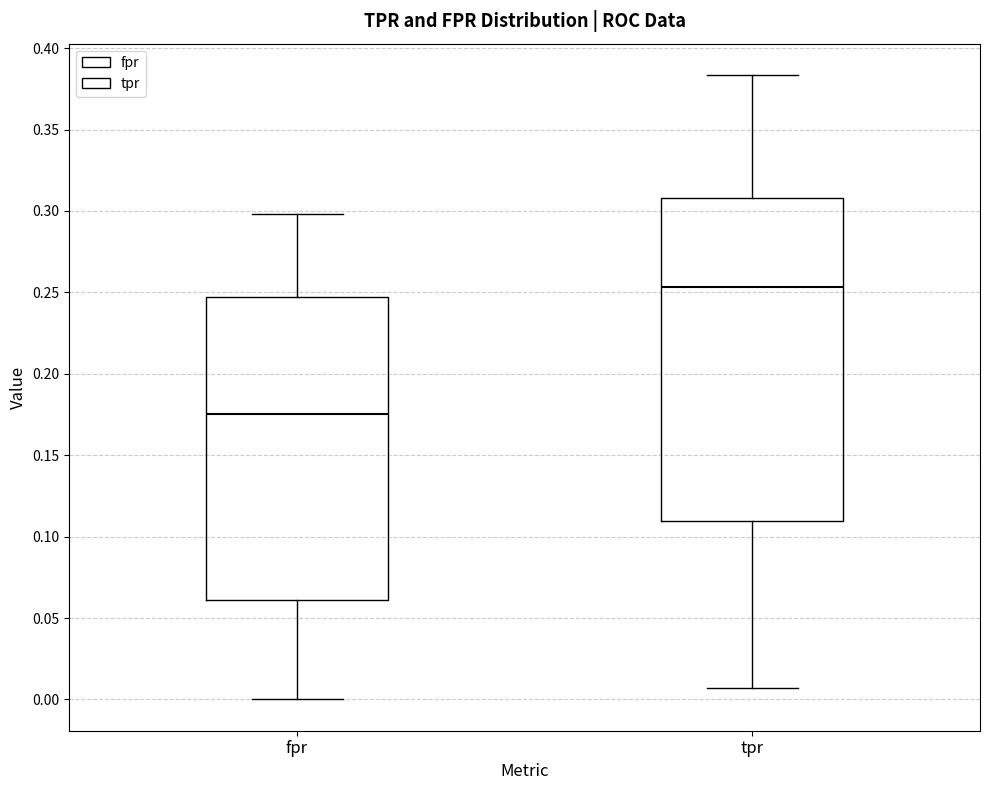

Reading left to right, read every box against the y-axis: the position of its median line, the range the box covers, and the ends of its whiskers. The values are not printed on the chart, so give them approximately, as read against the axis.

fpr: median 0.175, box 0.060 to 0.245, whiskers 0.000 to 0.300
tpr: median 0.255, box 0.110 to 0.310, whiskers 0.005 to 0.385